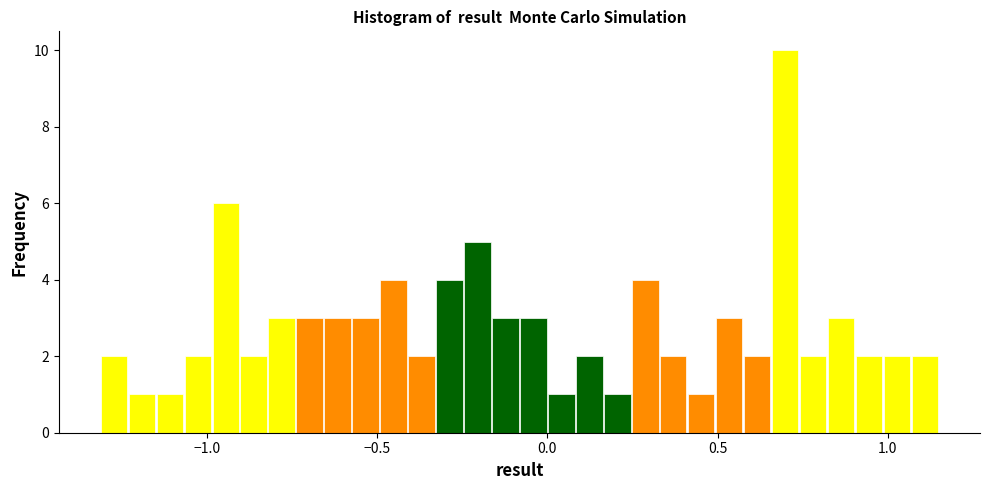

Around what value on the x-axis is the tallest bar? Give the approximate position of its centre, as read against the axis.

0.70